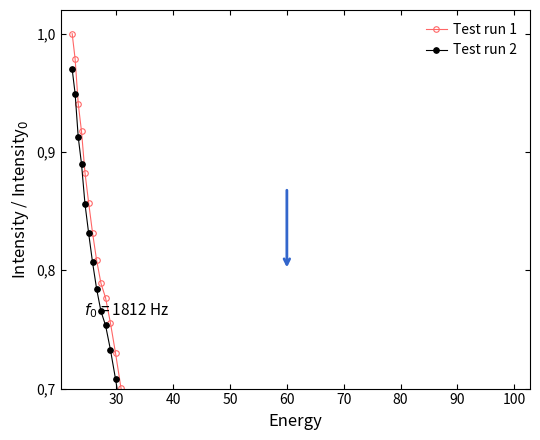

The Test run 1 series shows 1.5 at 40. True or false?

False